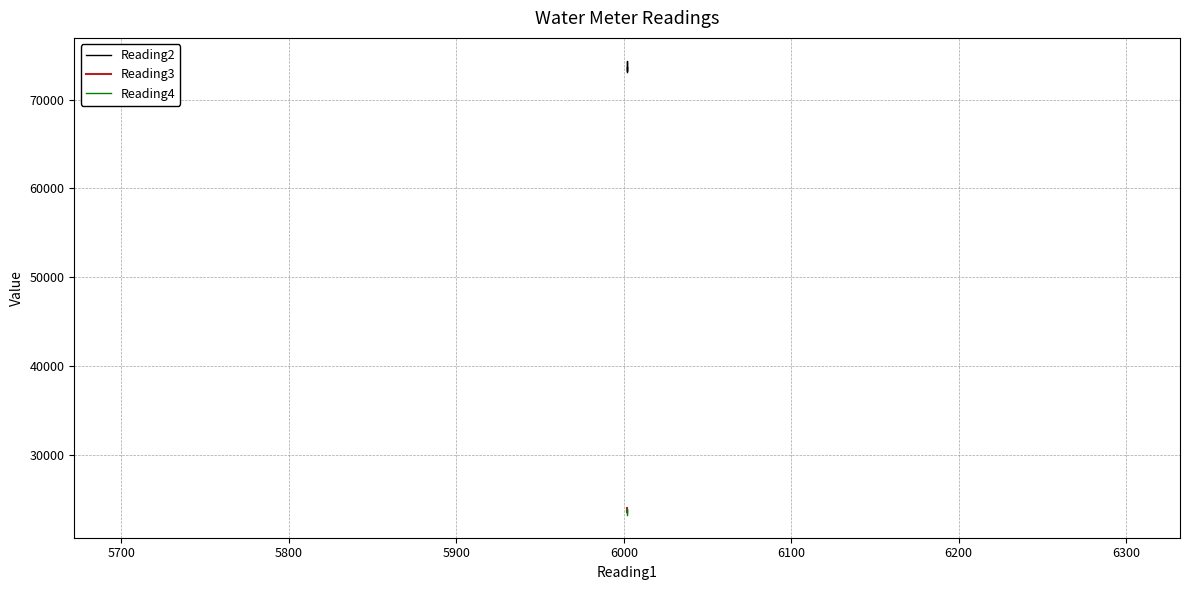

How many values in the Reading2 series exceed 73635?

3